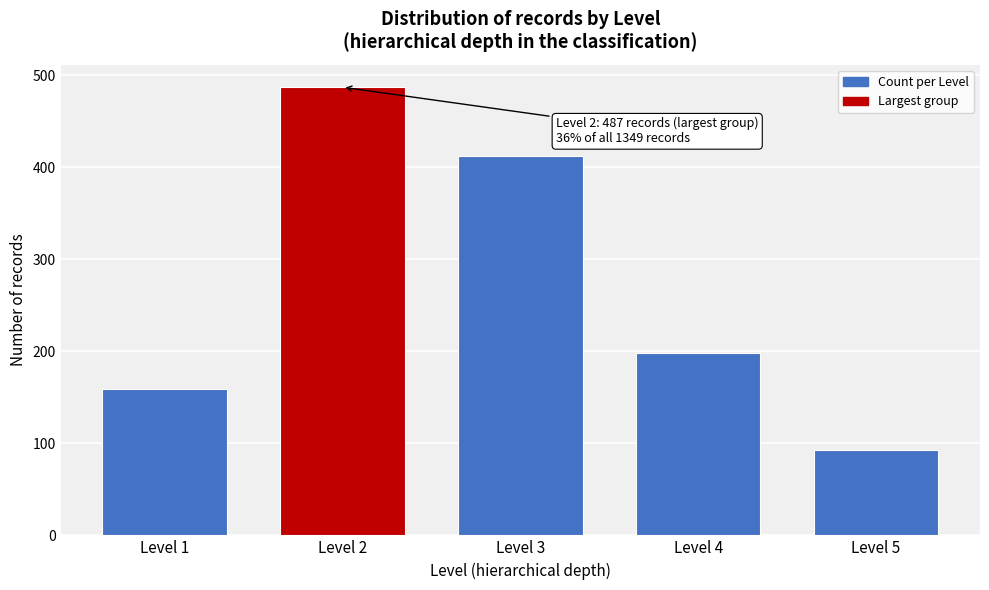

Reading right to left, what are all the values shown in this chart?

Level 5=93	Level 4=198	Level 3=412	Level 2=487	Level 1=159